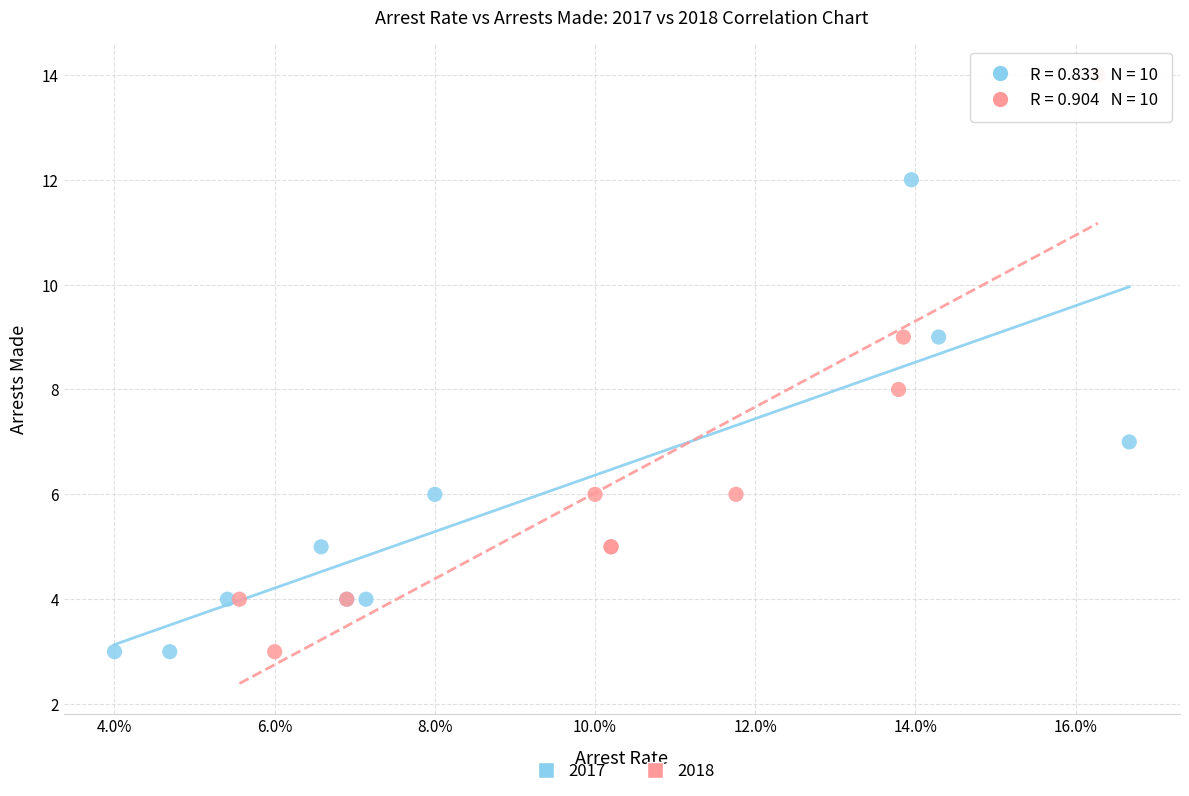

Which series contains the highest Y value?

2018